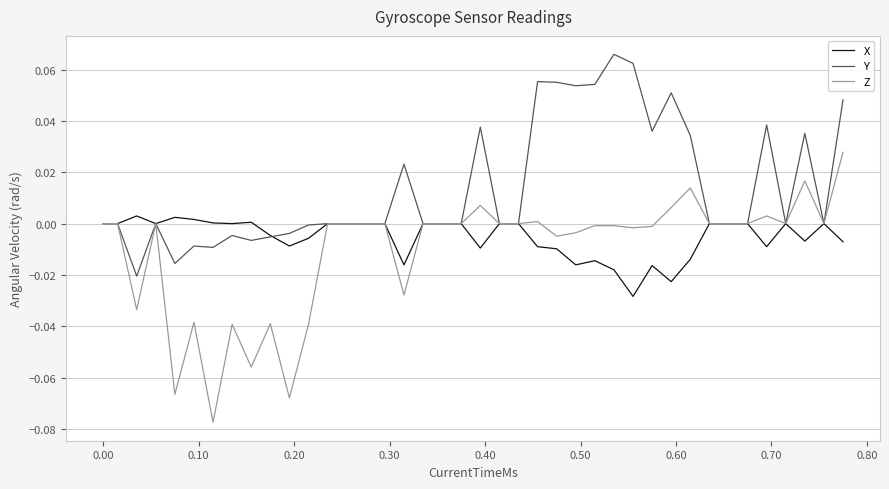

Which series has the largest range (max minus min)?

Z